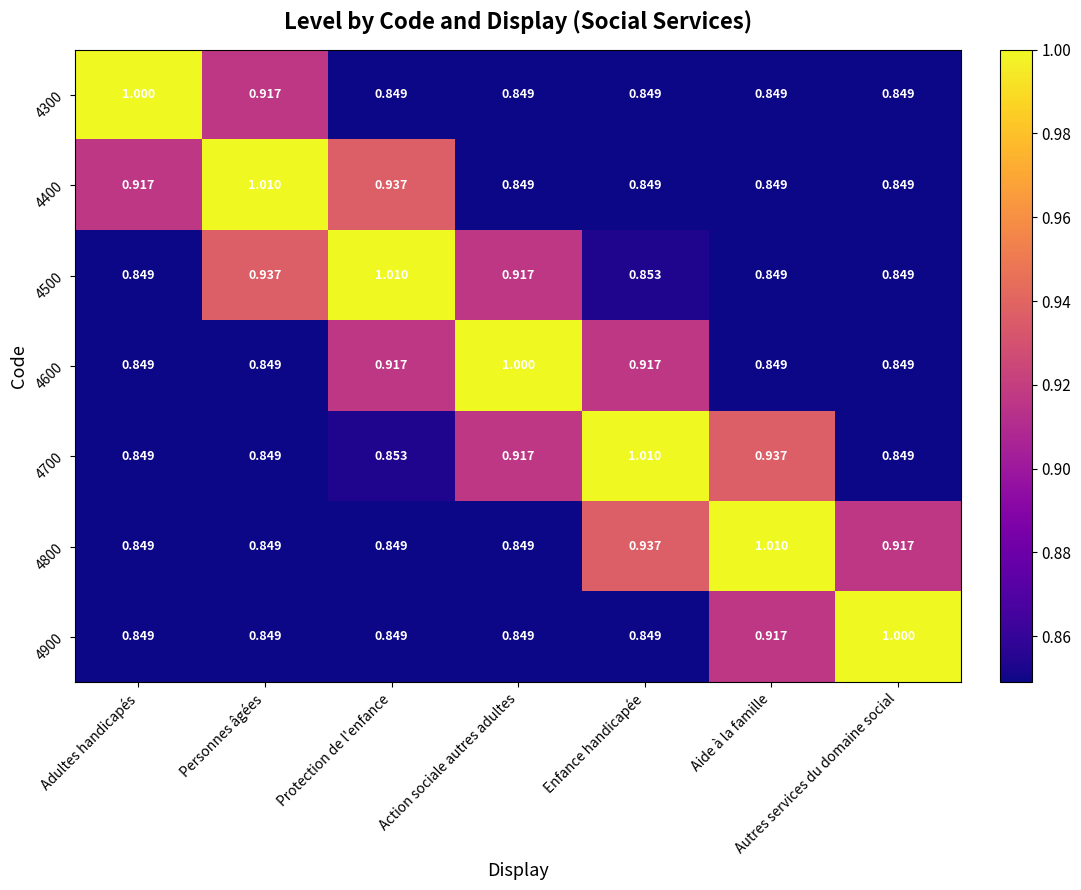

Is the value of 4800 at Action sociale autres adultes greater than the value of 4900 at Aide à la famille?

No